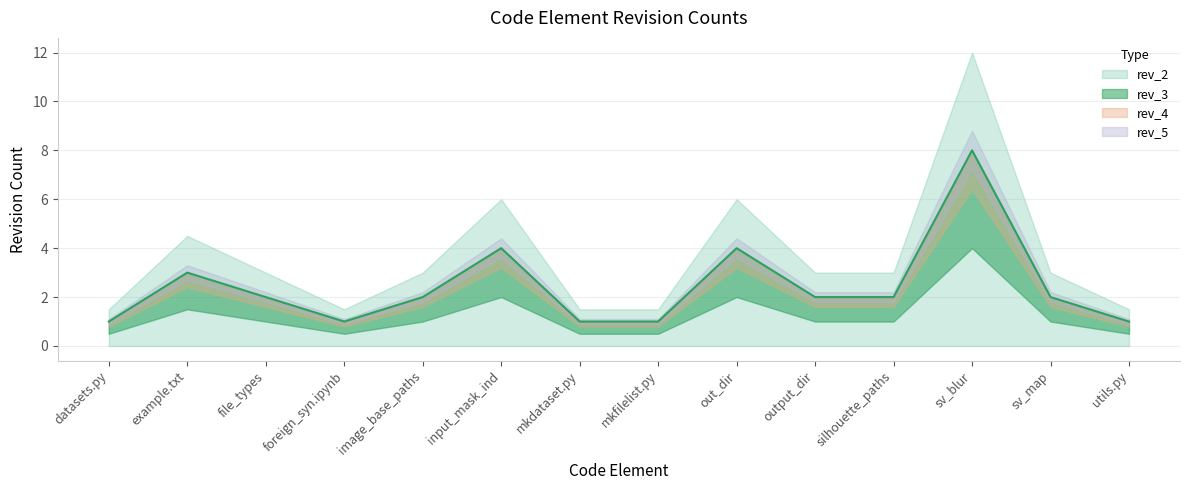

What is the difference between the maximum and minimum values in the rev_4 series?

7